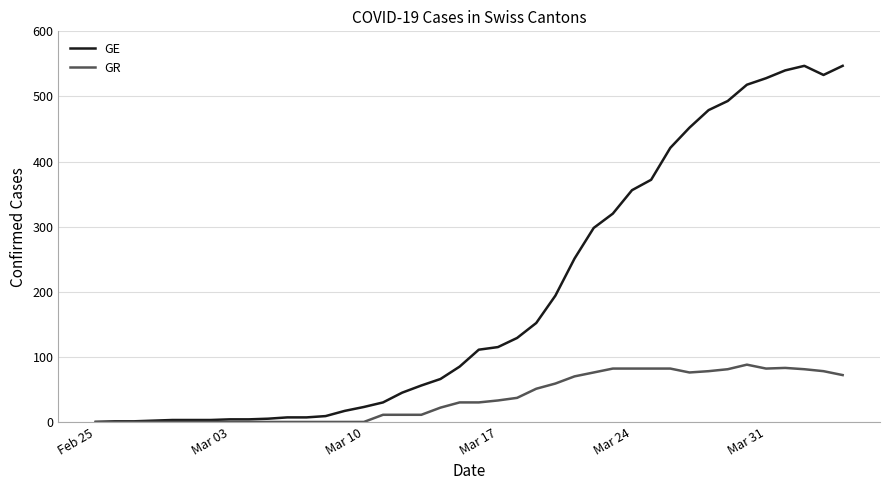

List the series in order of their peak value, highest first.

GE, GR